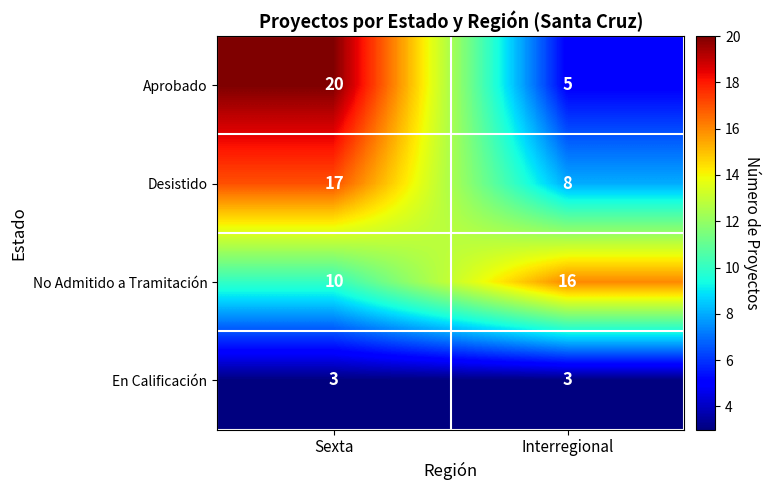

Where is Desistido nearest to the value 12?

Interregional